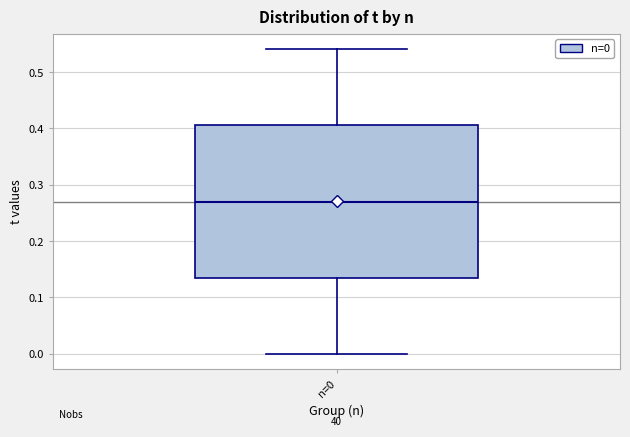

Read this box plot against the y-axis: the position of the median line, the range covered by the box, and the ends of both whiskers. The values are not printed on the chart, so give them approximately, as read against the axis.

median 0.27, box 0.14 to 0.41, whiskers 0.00 to 0.54